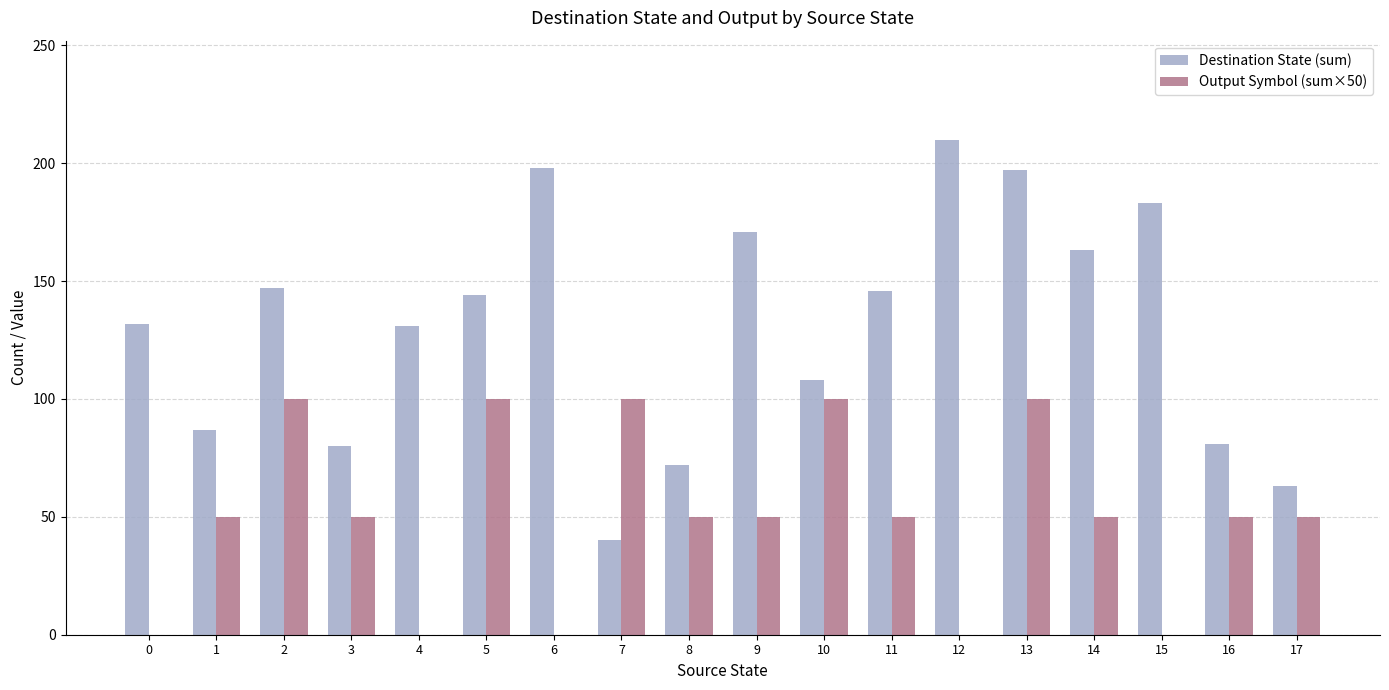

What is the sum of all Destination State (sum) values?

2353